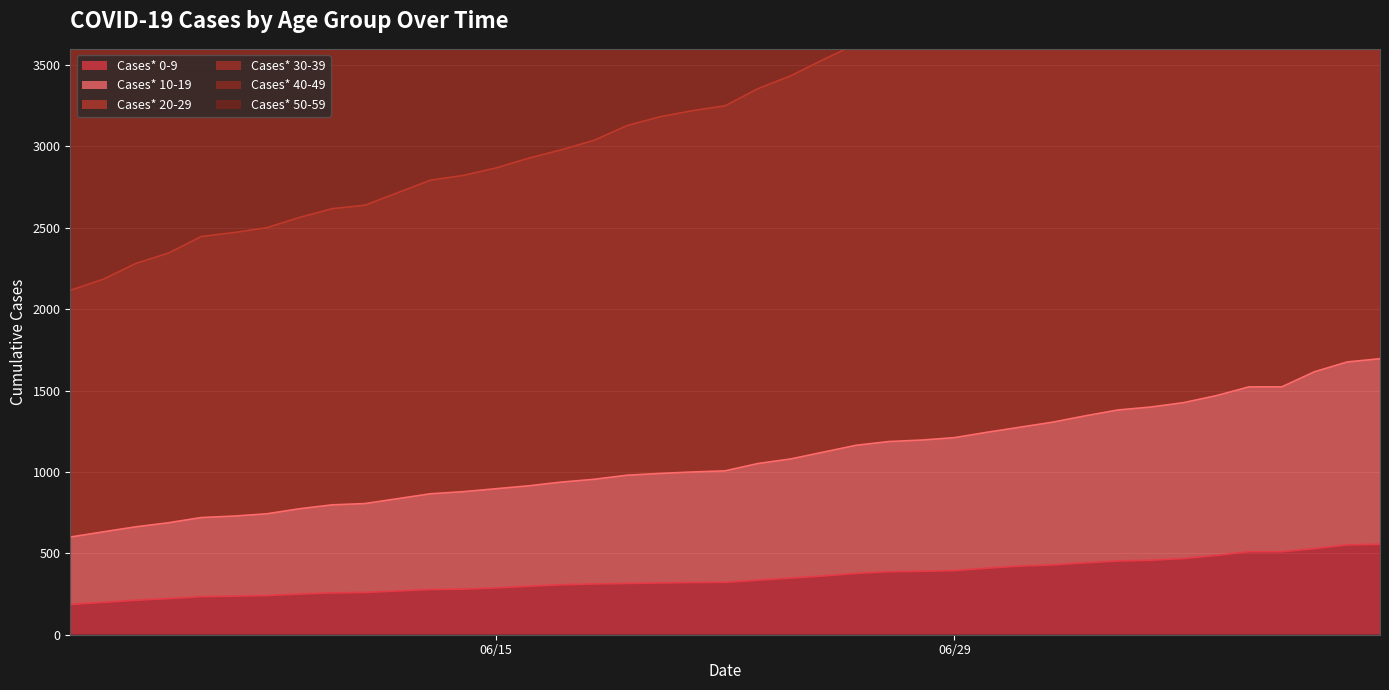

Does the chart display data point markers on the line(s)?

No